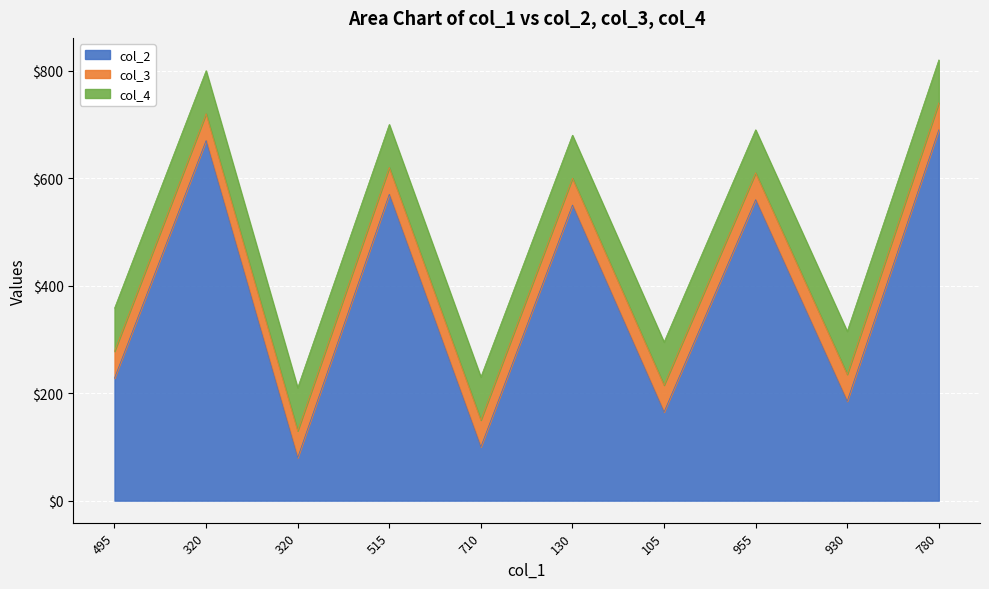

At which category is the sum across all series the highest?

780